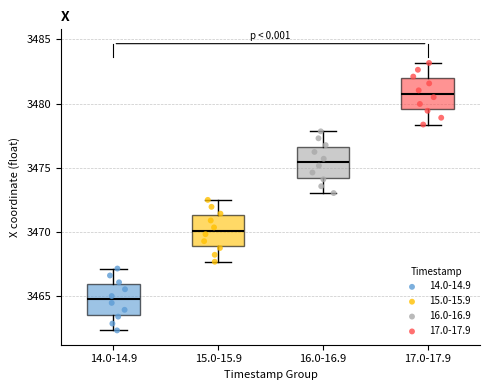

Which box has the lowest median line?

14.0-14.9